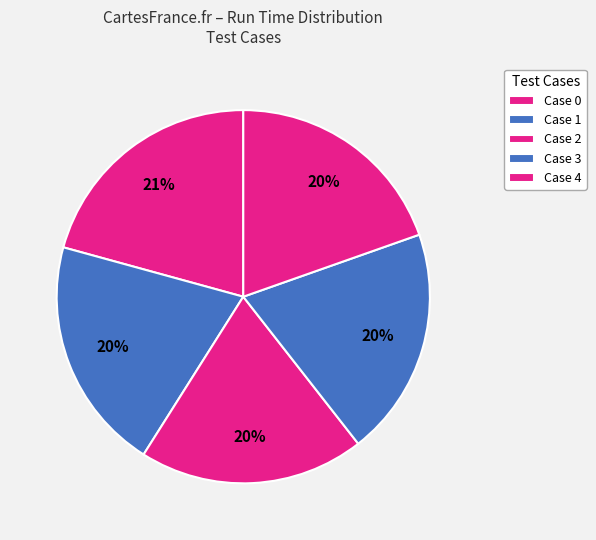

Count the number of slices in the pie.

5